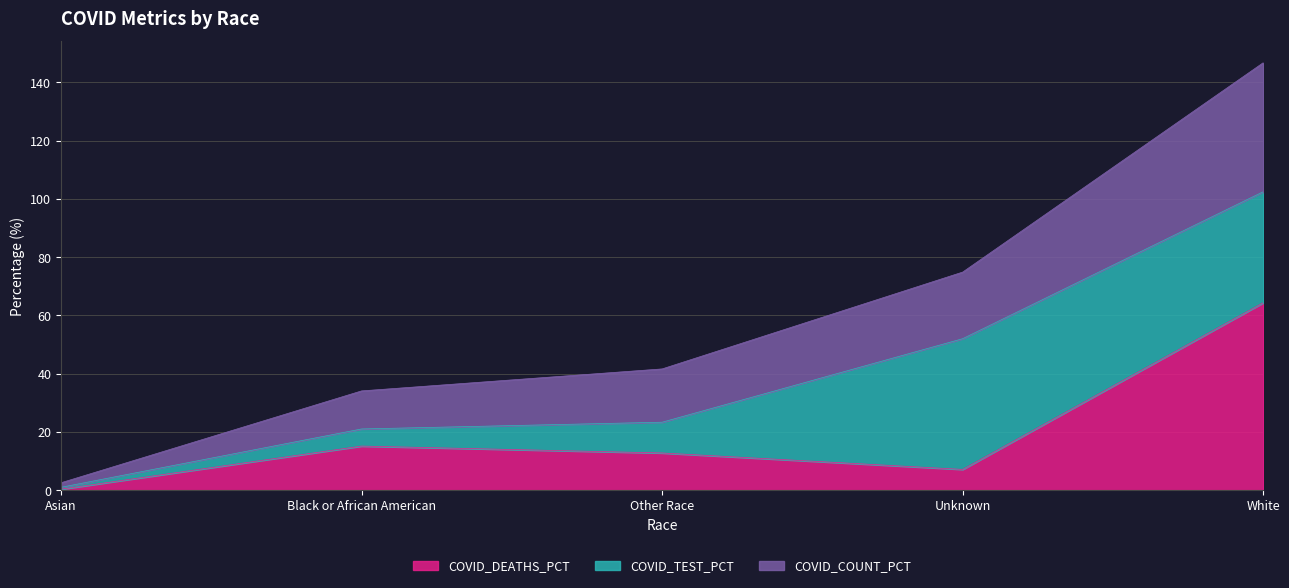

Is it true that COVID_DEATHS_PCT equals 18.5 at Other Race?

False